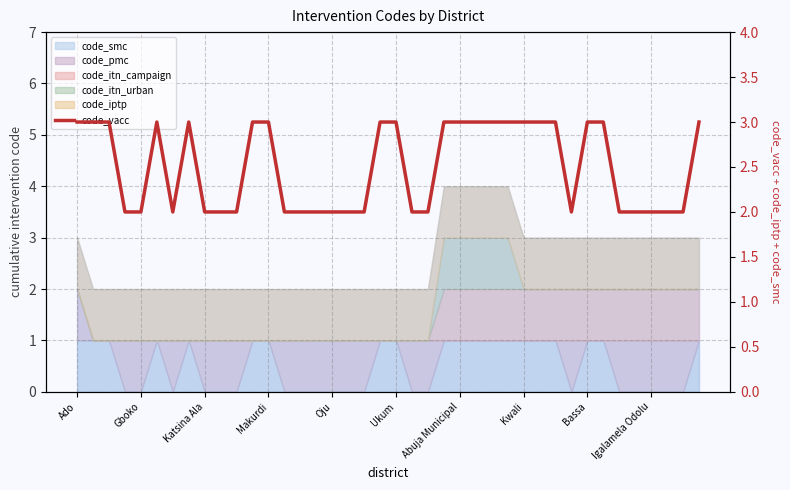

True or false: the data shows 1 at Igalamela Odolu.

False